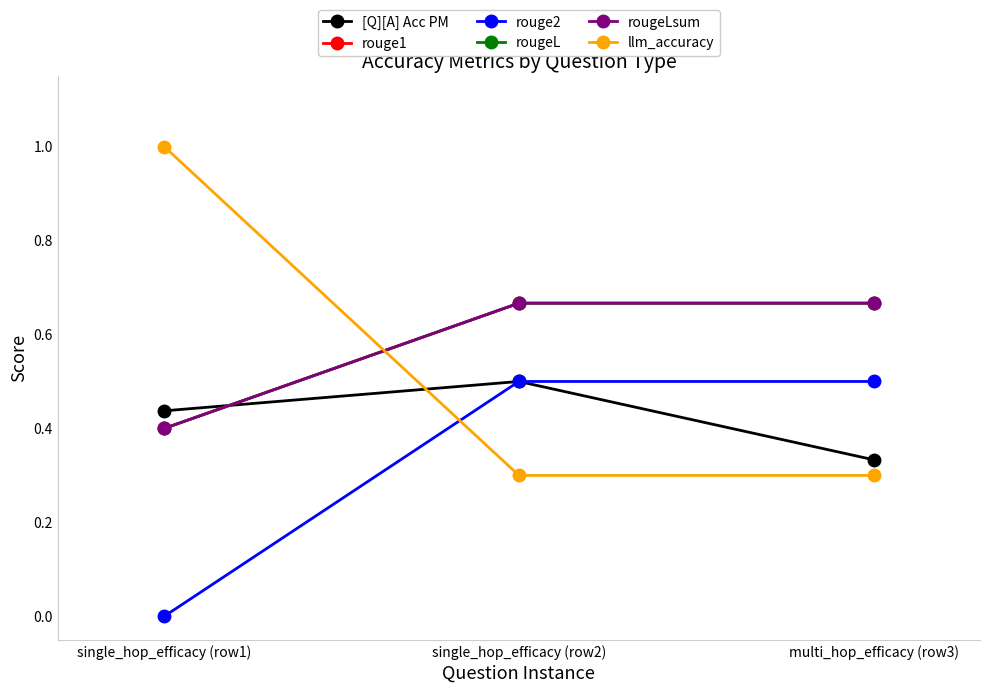

What is the sum of all rougeL values?

1.7